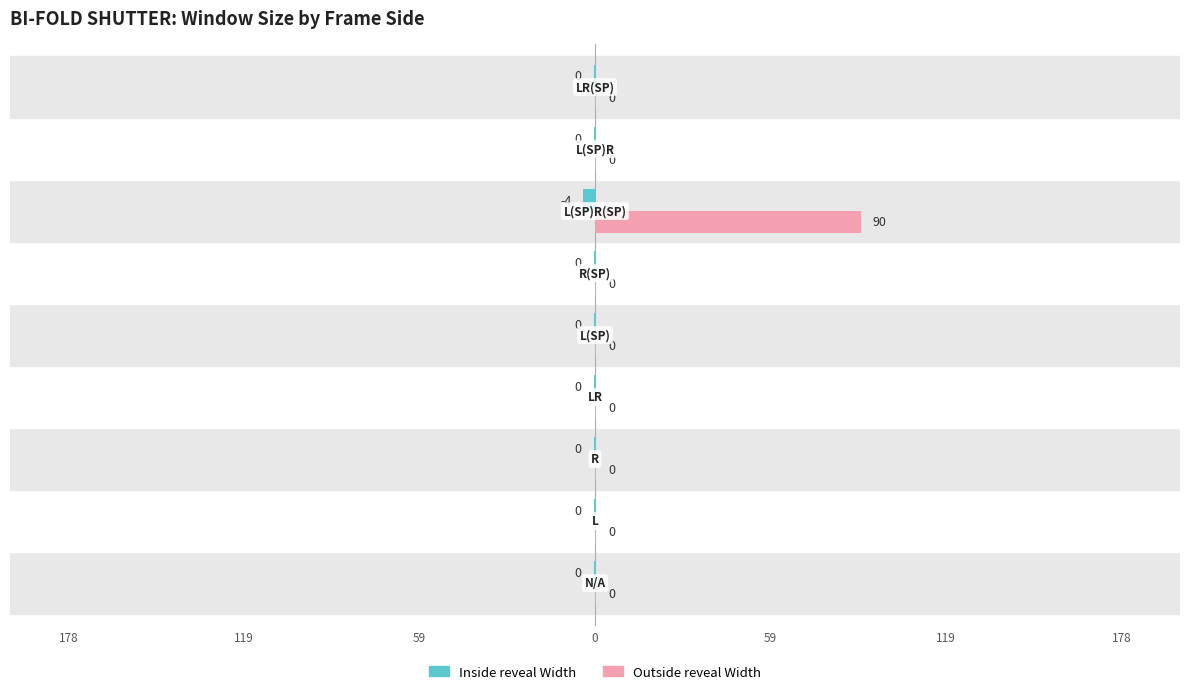

What are all the series names shown in the legend?

Inside reveal Width, Outside reveal Width